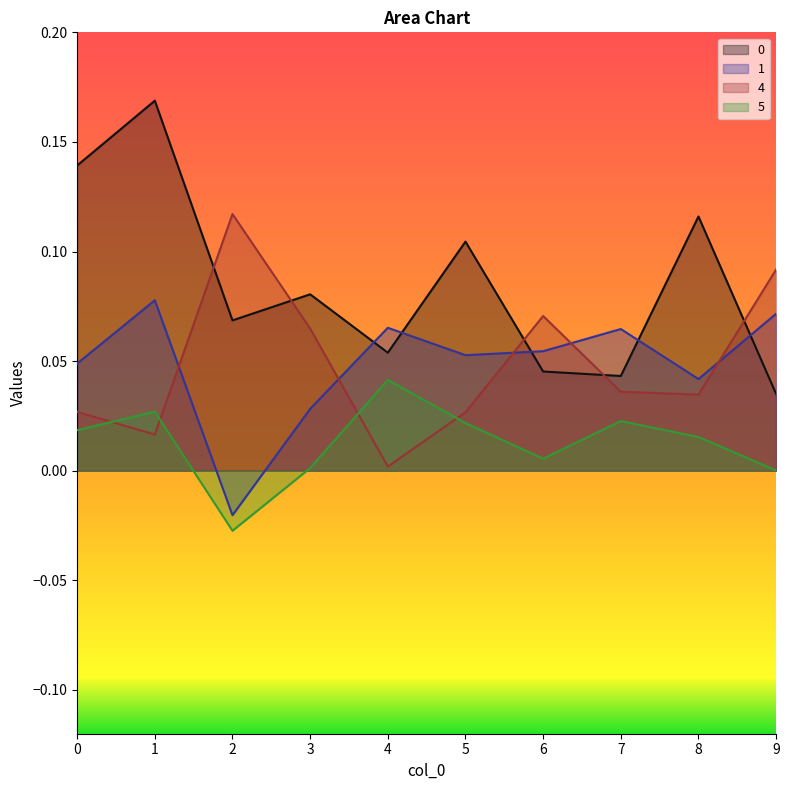

Rank the series by their maximum value, from highest to lowest.

0, 4, 1, 5